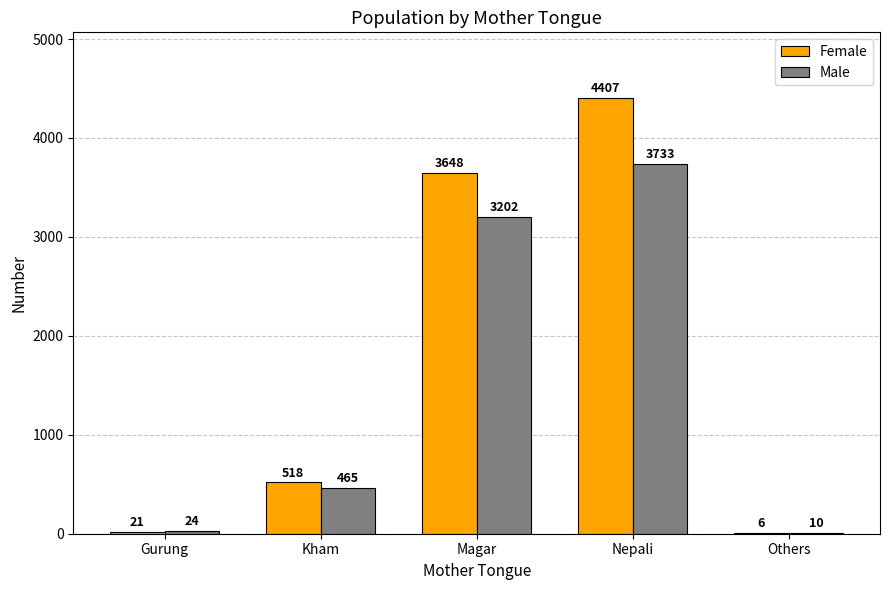

What is the sum of all Female values?

8600